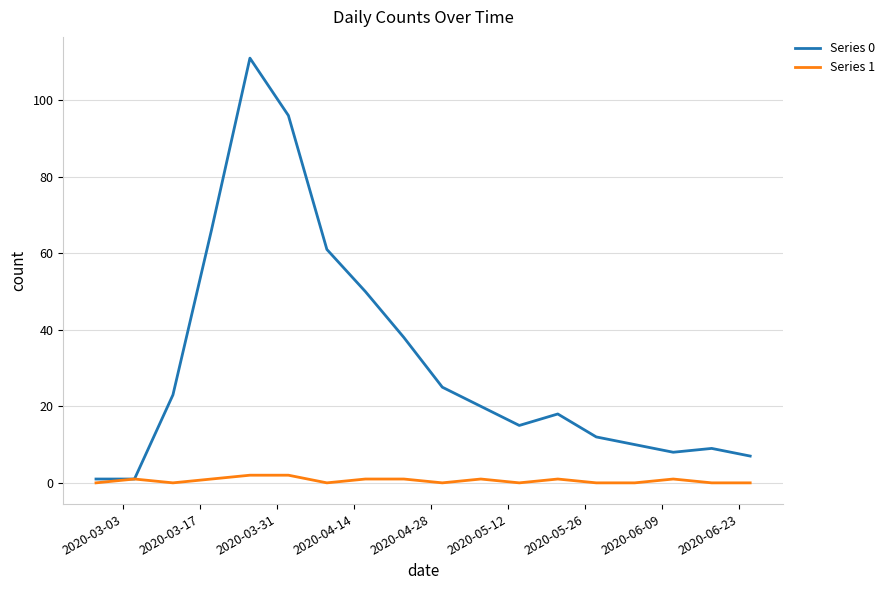

How many categories are shown in the chart?

18